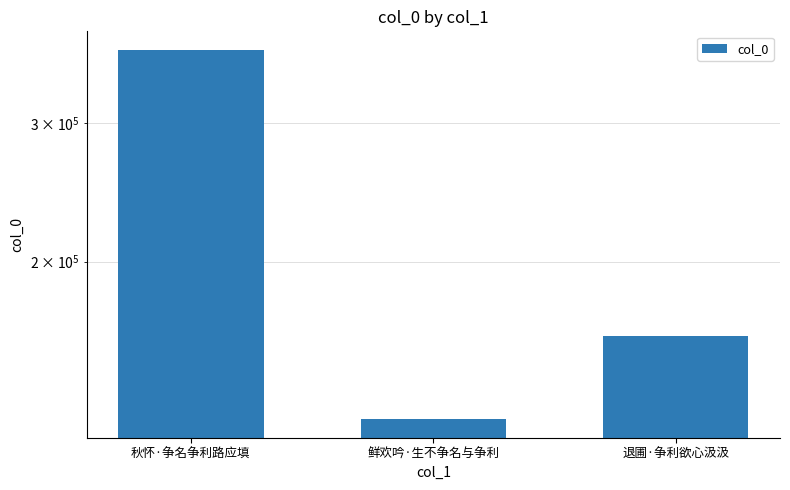

How many bars are there in total?

3